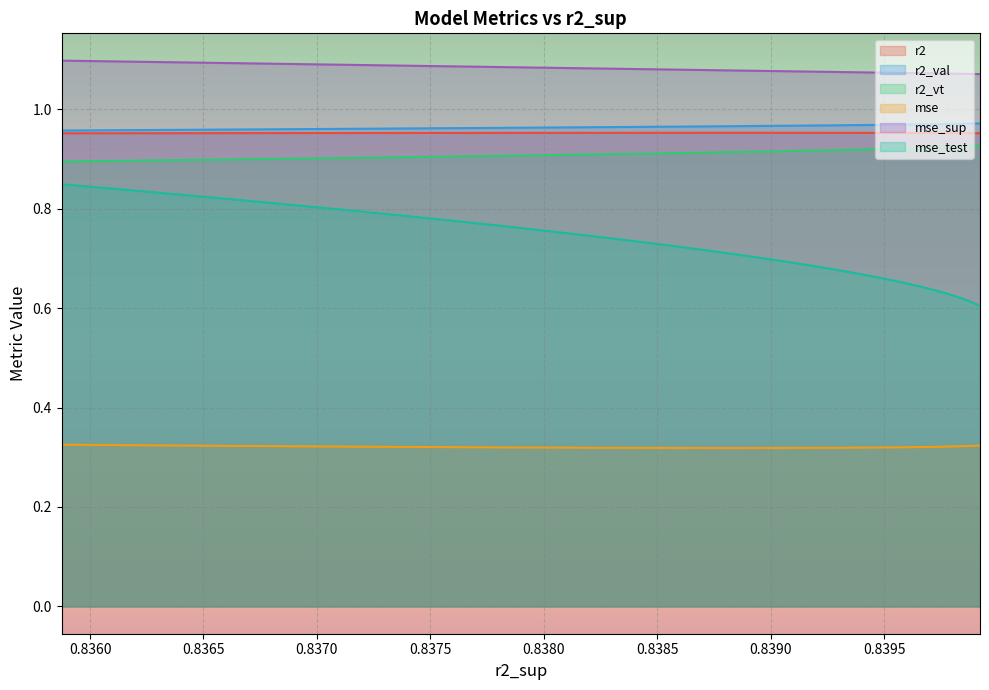

Is the value of mse_sup at model_33_8_15 greater than the value of r2 at model_33_8_12?

Yes